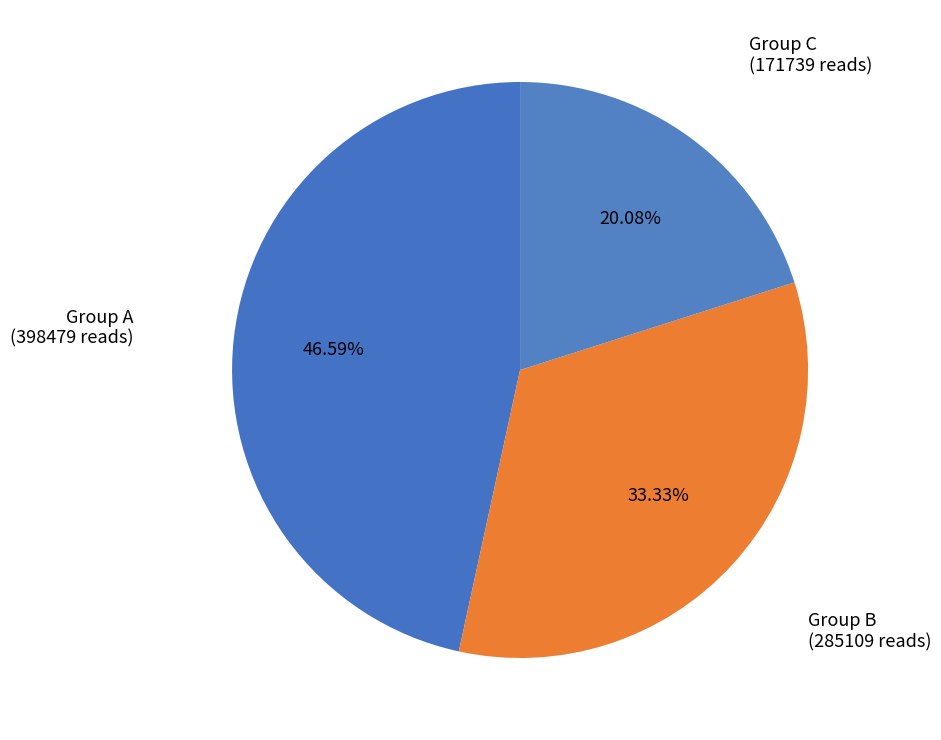

Rank the categories by value from highest to lowest.

Group A, Group B, Group C